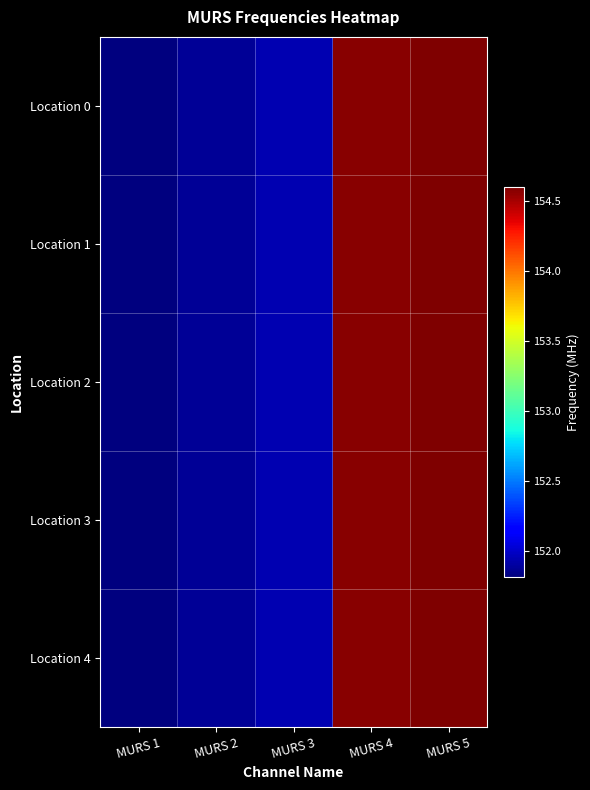

Reading left to right, extract all data points from this chart.

Location 0: MURS 1=151.8	MURS 2=151.9	MURS 3=151.9	MURS 4=154.6	MURS 5=154.6
Location 1: MURS 1=151.8	MURS 2=151.9	MURS 3=151.9	MURS 4=154.6	MURS 5=154.6
Location 2: MURS 1=151.8	MURS 2=151.9	MURS 3=151.9	MURS 4=154.6	MURS 5=154.6
Location 3: MURS 1=151.8	MURS 2=151.9	MURS 3=151.9	MURS 4=154.6	MURS 5=154.6
Location 4: MURS 1=151.8	MURS 2=151.9	MURS 3=151.9	MURS 4=154.6	MURS 5=154.6